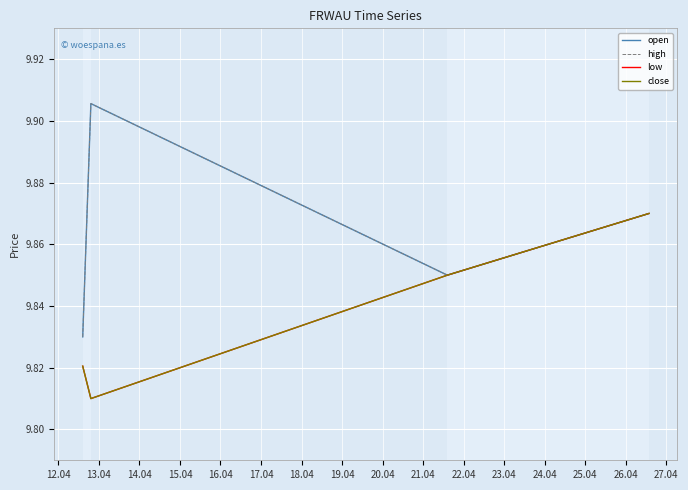

What is the label of the 4th point from the right?

12.04